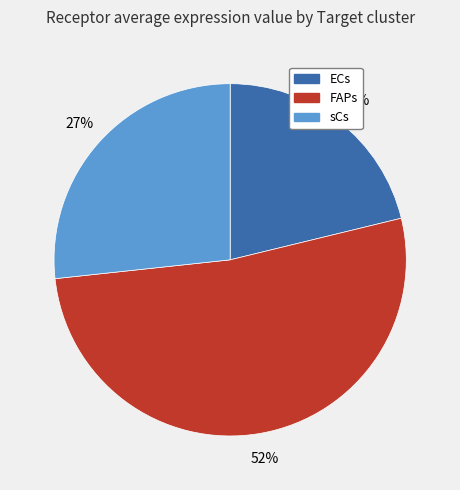

Which category accounts for the majority?

FAPs